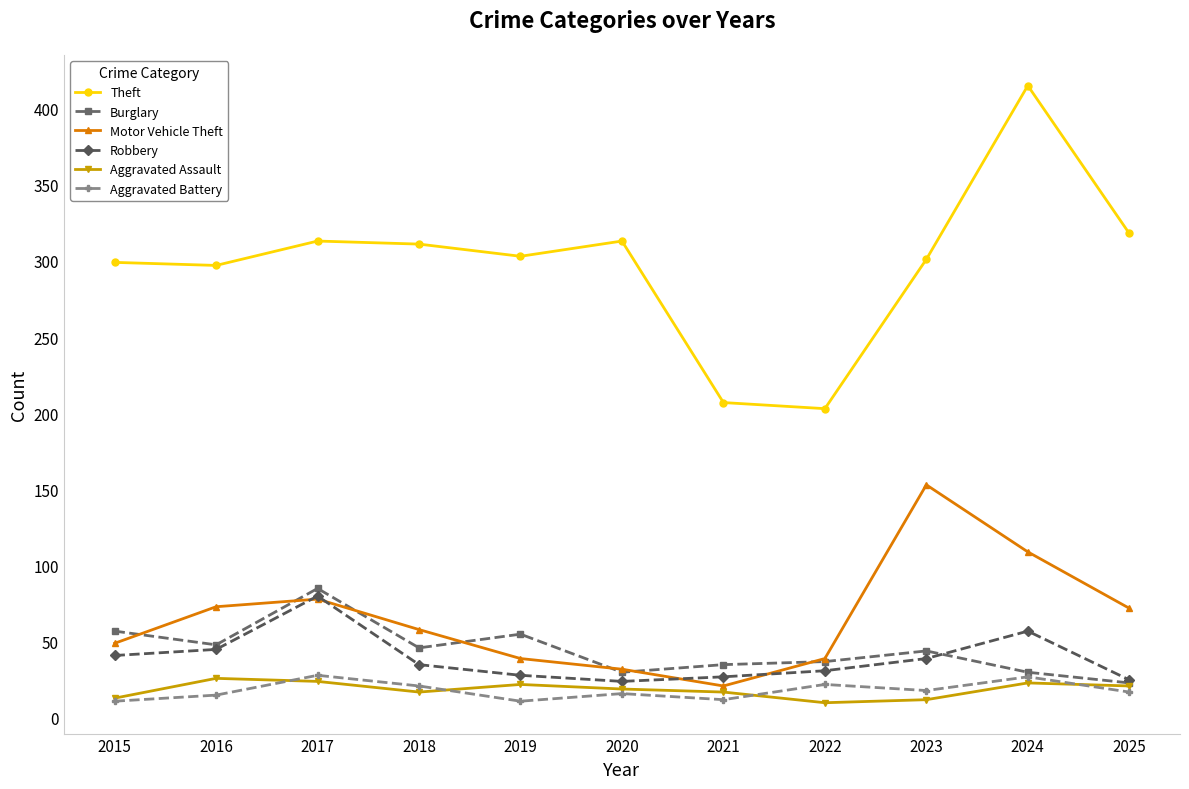

At how many categories does at least one series exceed 212?

9